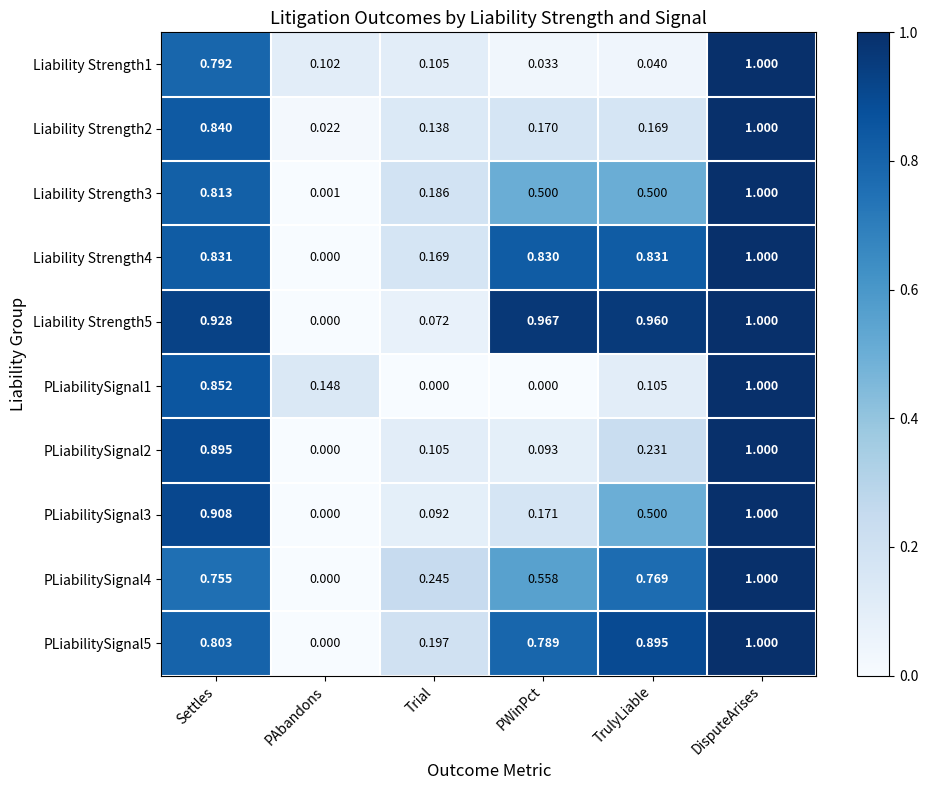

Is the value of Liability Strength3 at Trial greater than the value of Liability Strength5 at Trial?

Yes